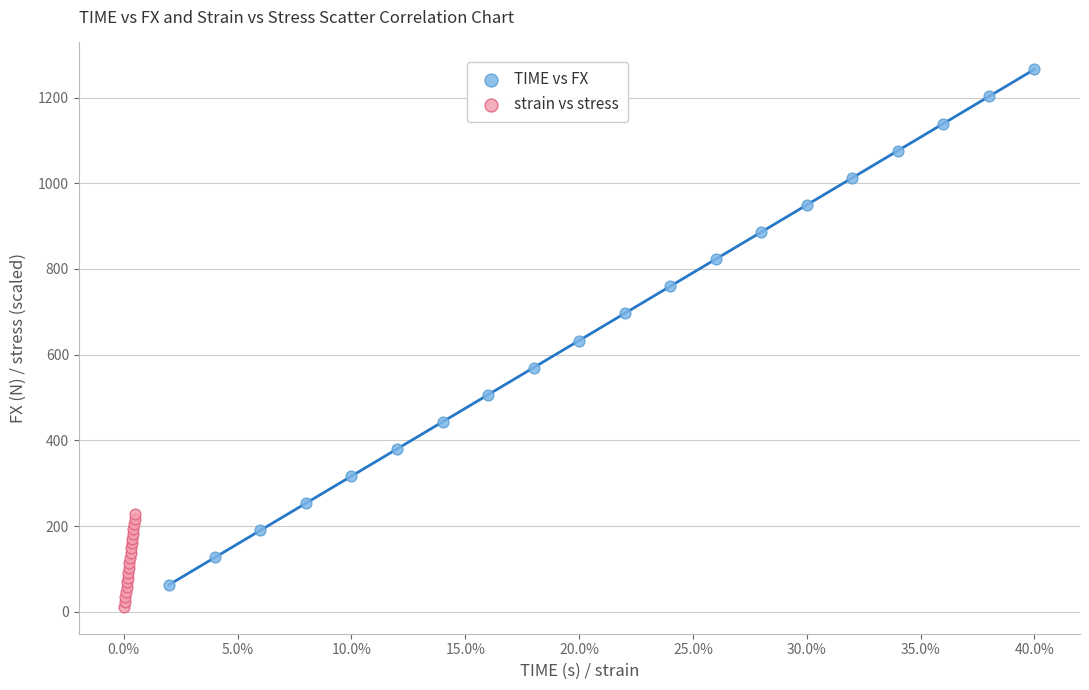

Which series contains the highest Y value?

TIME vs FX